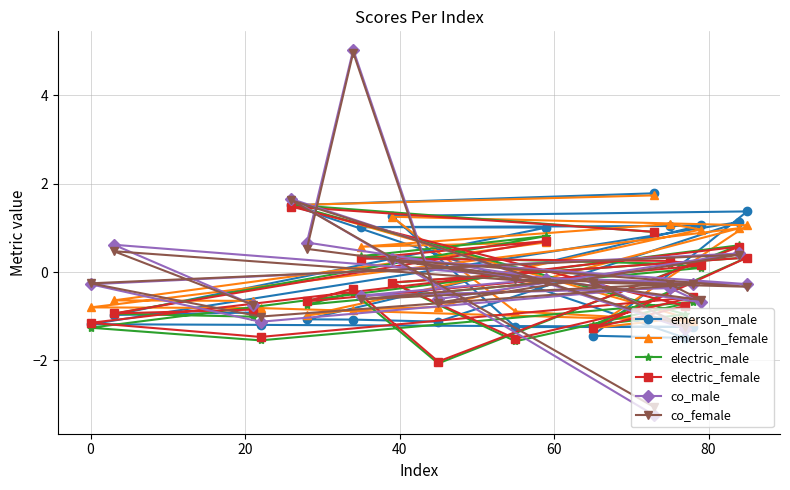

How many values in emerson_female are above zero?

9